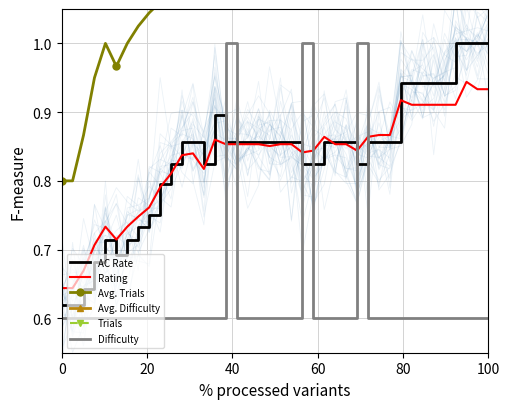

In AC Rate, how many points are higher than both neighbors (excluding endpoints)?

2